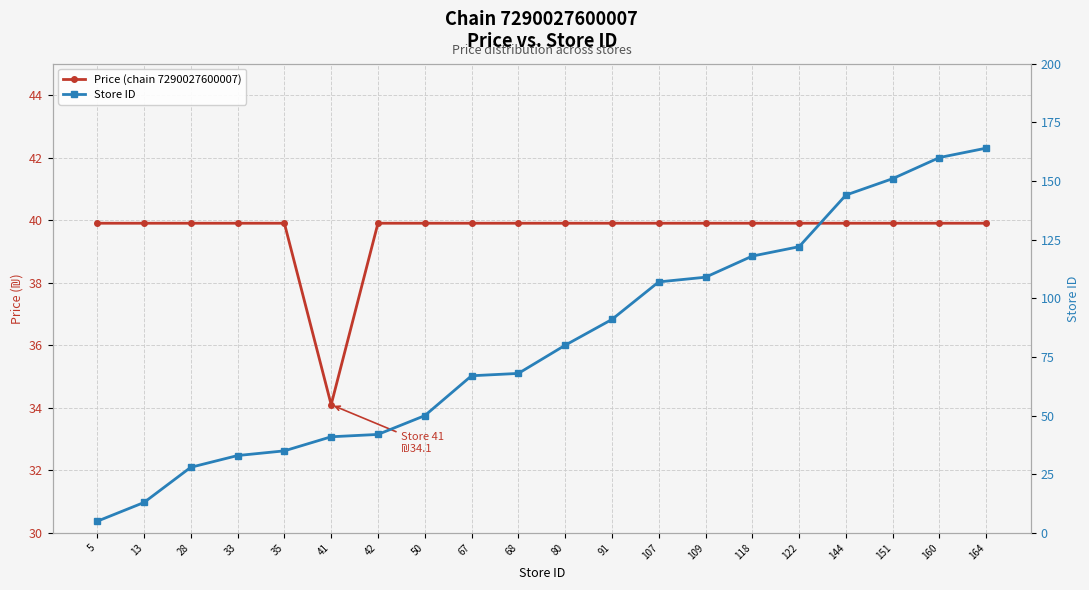

What is the total value across all series at 28?

67.9